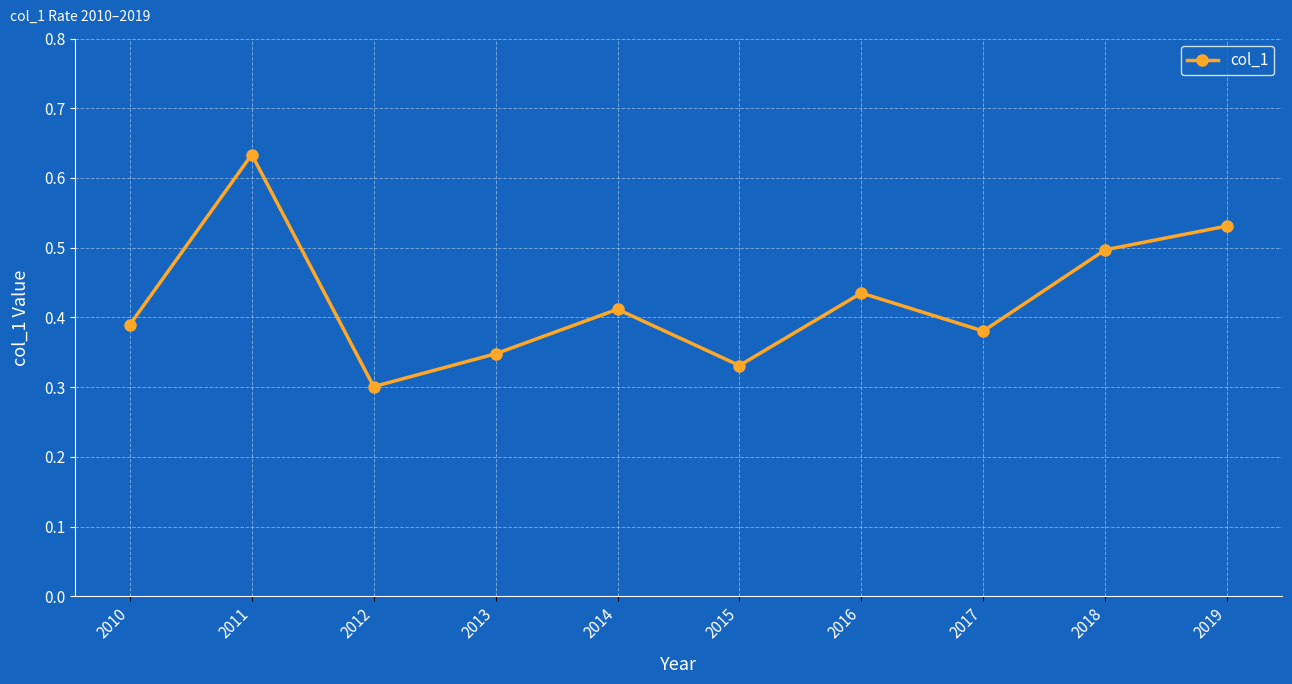

Between 2016 and 2013, which is larger?

2016